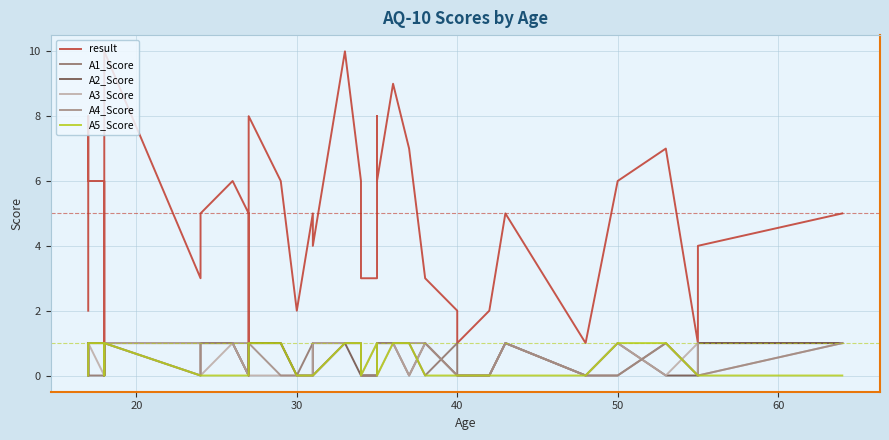

The value of A2_Score at 12 is 0. True or false?

False